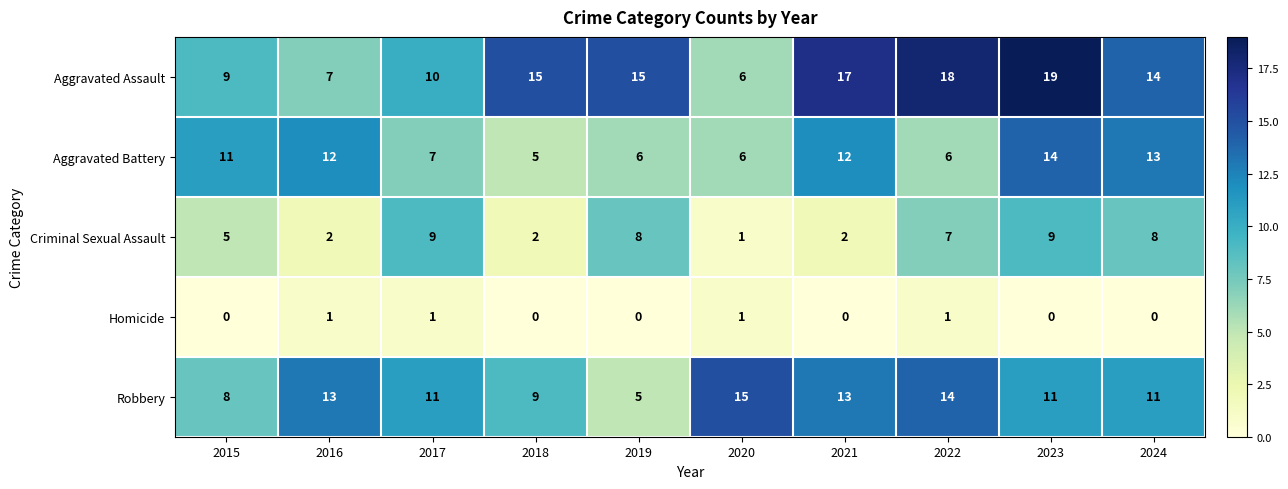

How many categories are shown in the chart?

10